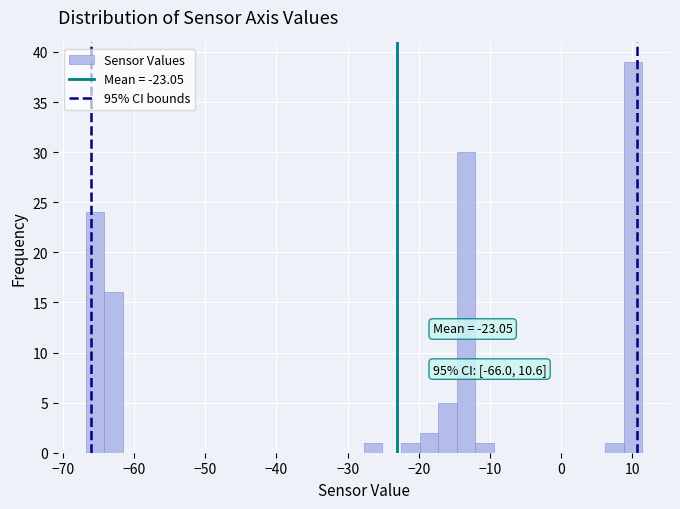

Read against the x-axis, roughly where is the centre of the tallest bar?

10